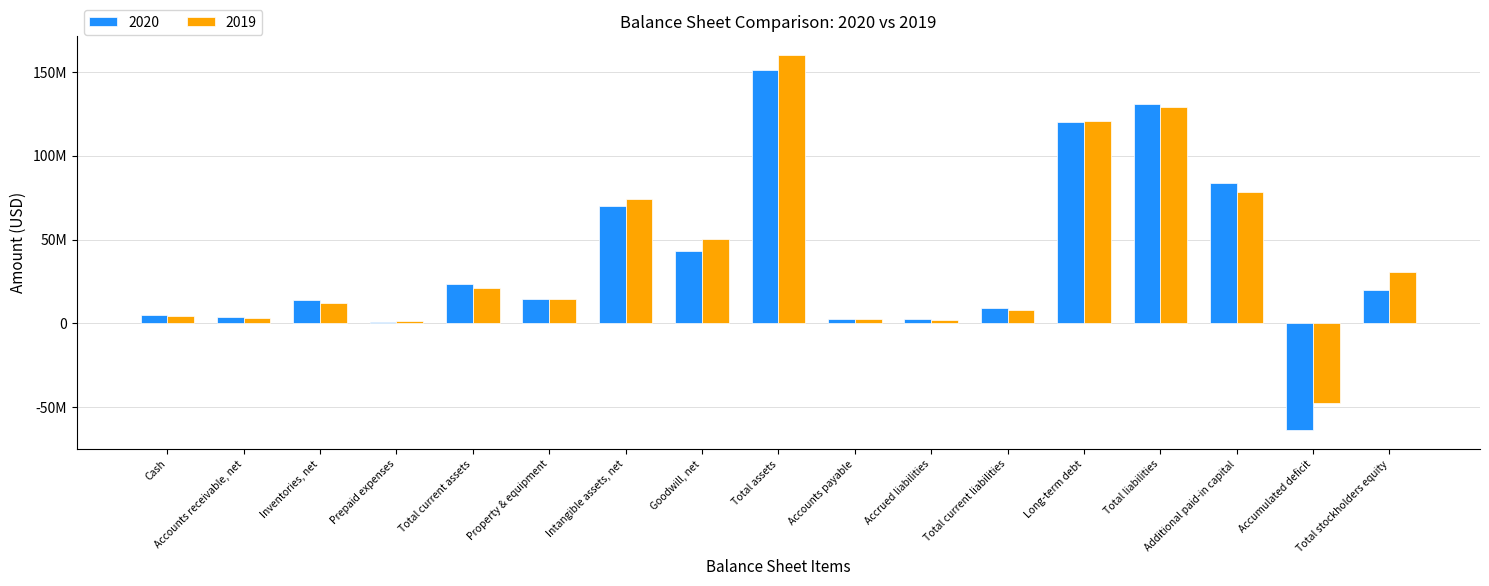

What are all the series names shown in the legend?

2020, 2019